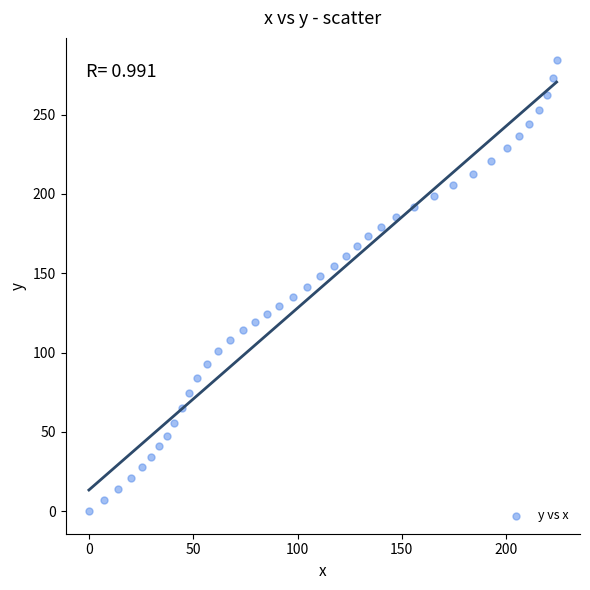

What is the range of X values (max minus min)?

224.2